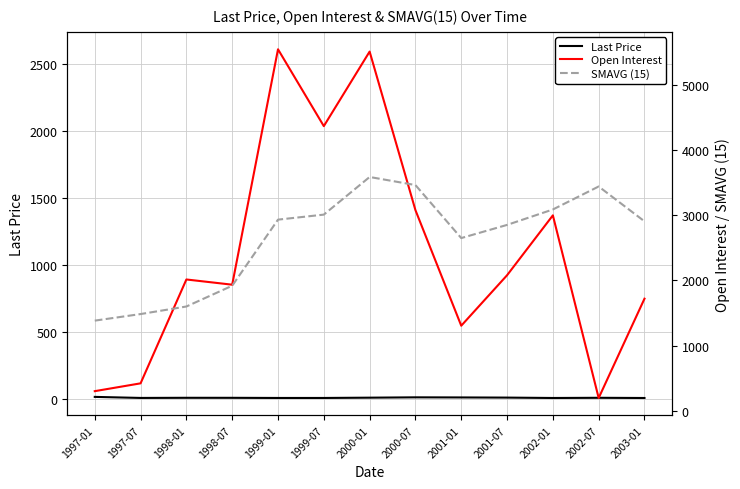

How many interior local peaks does the Open Interest series have?

4